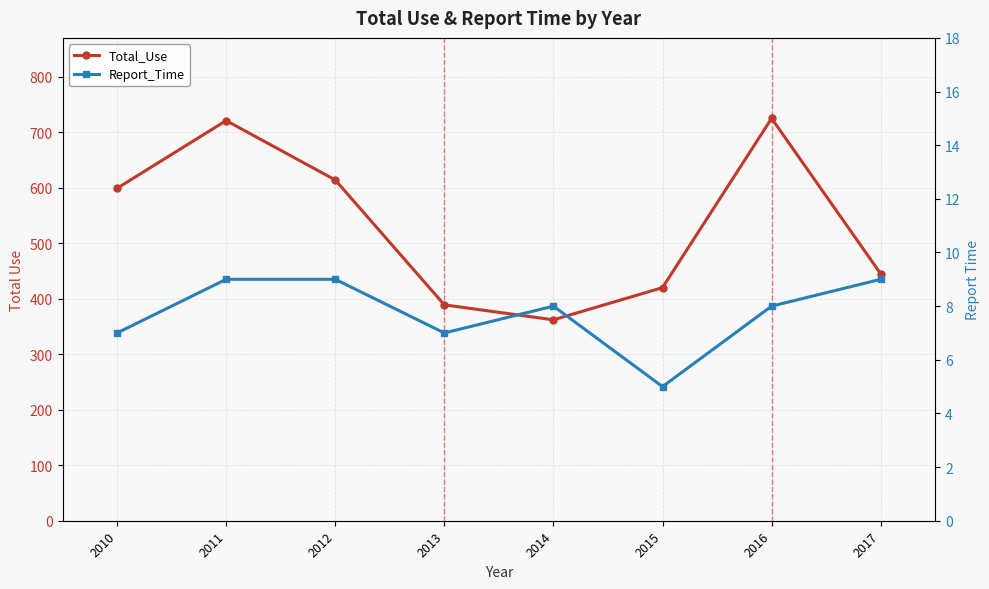

Between 2010 and 2017, which series saw the biggest shift?

Total_Use